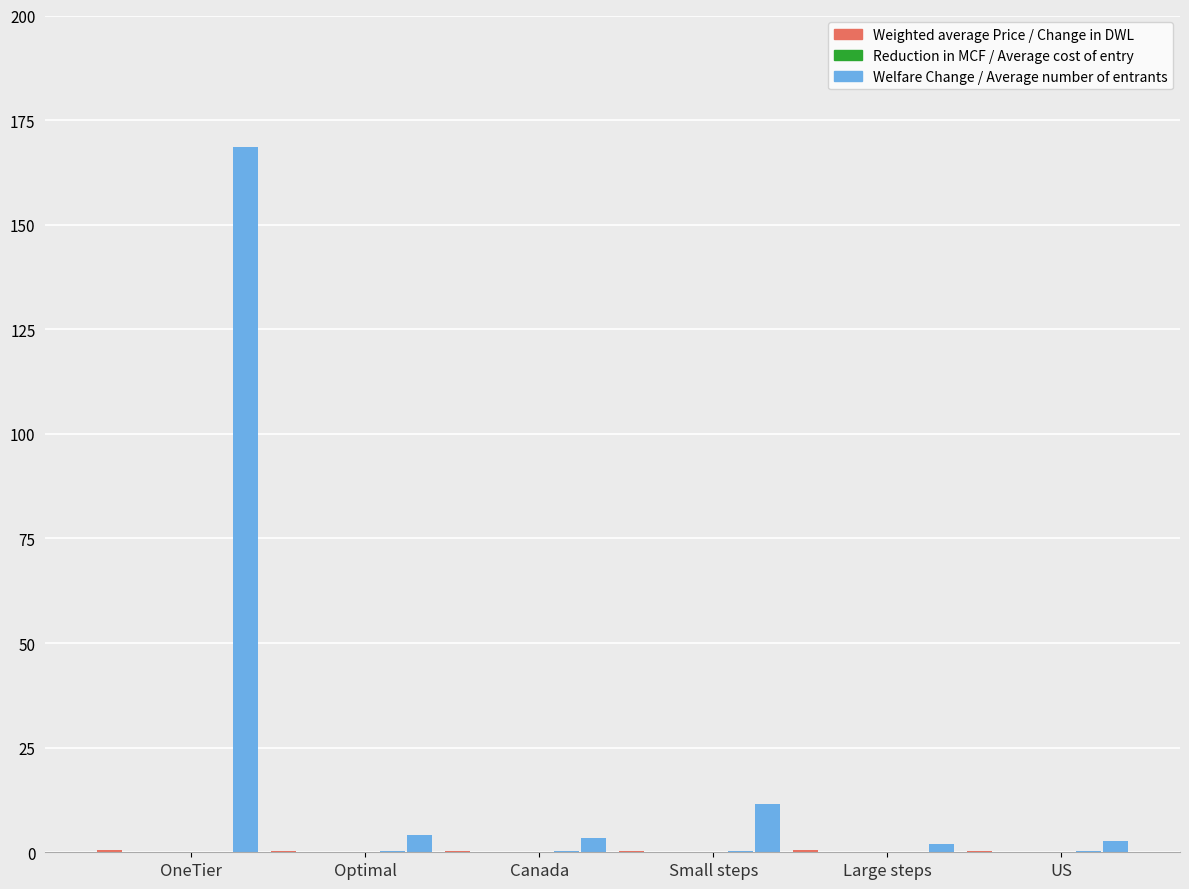

Is the value of Reduction in MCF at OneTier greater than the value of Average number of entrants at Optimal?

No